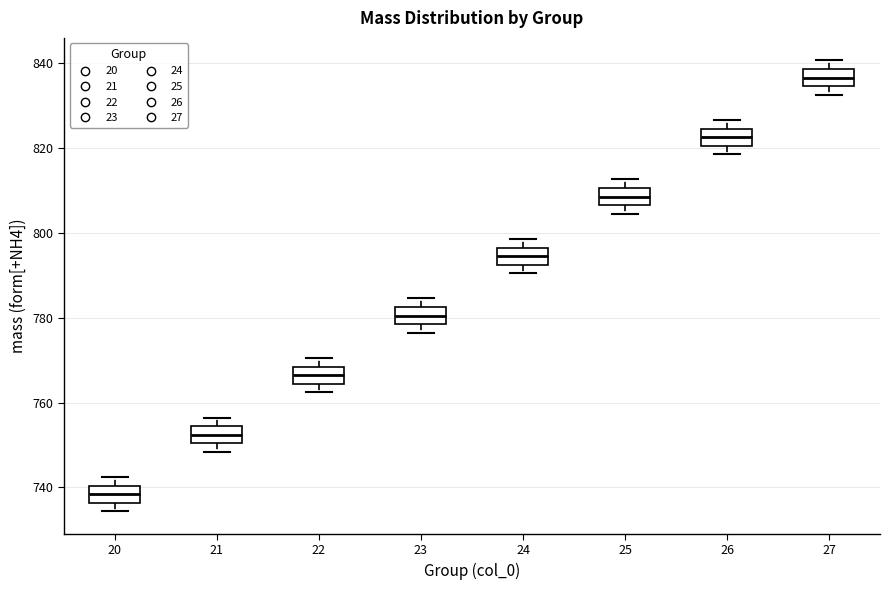

Reading left to right, read every box against the y-axis: the position of its median line, the range the box covers, and the ends of its whiskers. The values are not printed on the chart, so give them approximately, as read against the axis.

20: median 738, box 736 to 740, whiskers 734 to 742
21: median 752, box 750 to 754, whiskers 748 to 756
22: median 766, box 764 to 768, whiskers 762 to 770
23: median 780, box 778 to 782, whiskers 776 to 784
24: median 794, box 792 to 796, whiskers 790 to 798
25: median 808, box 806 to 810, whiskers 804 to 812
26: median 822, box 820 to 824, whiskers 818 to 826
27: median 836, box 834 to 838, whiskers 832 to 840